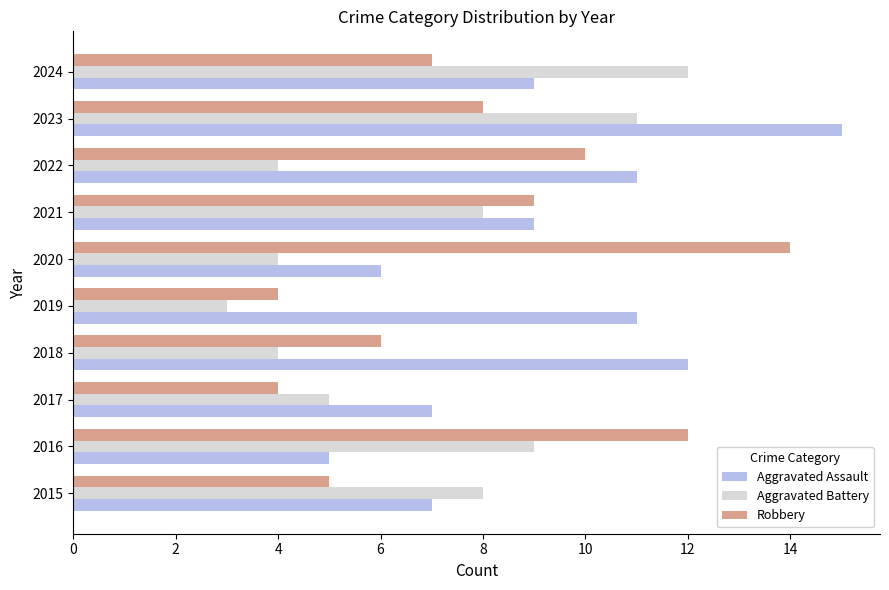

What is the difference between the Aggravated Battery values at 2019 and 2021?

5